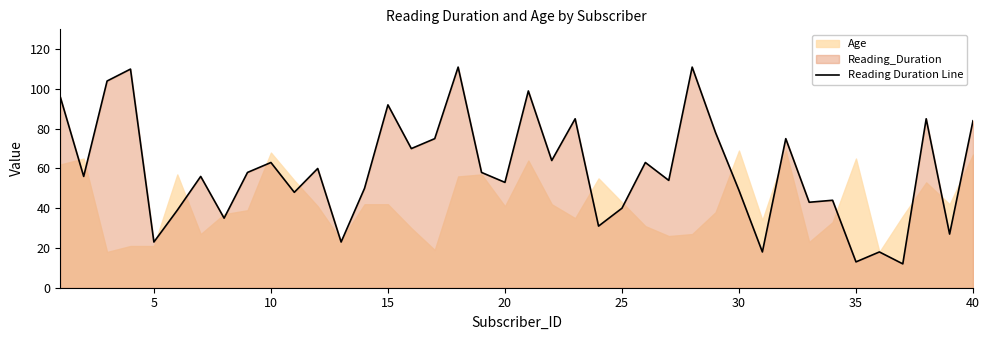

What is the lowest value of the Reading Duration Line series?

12